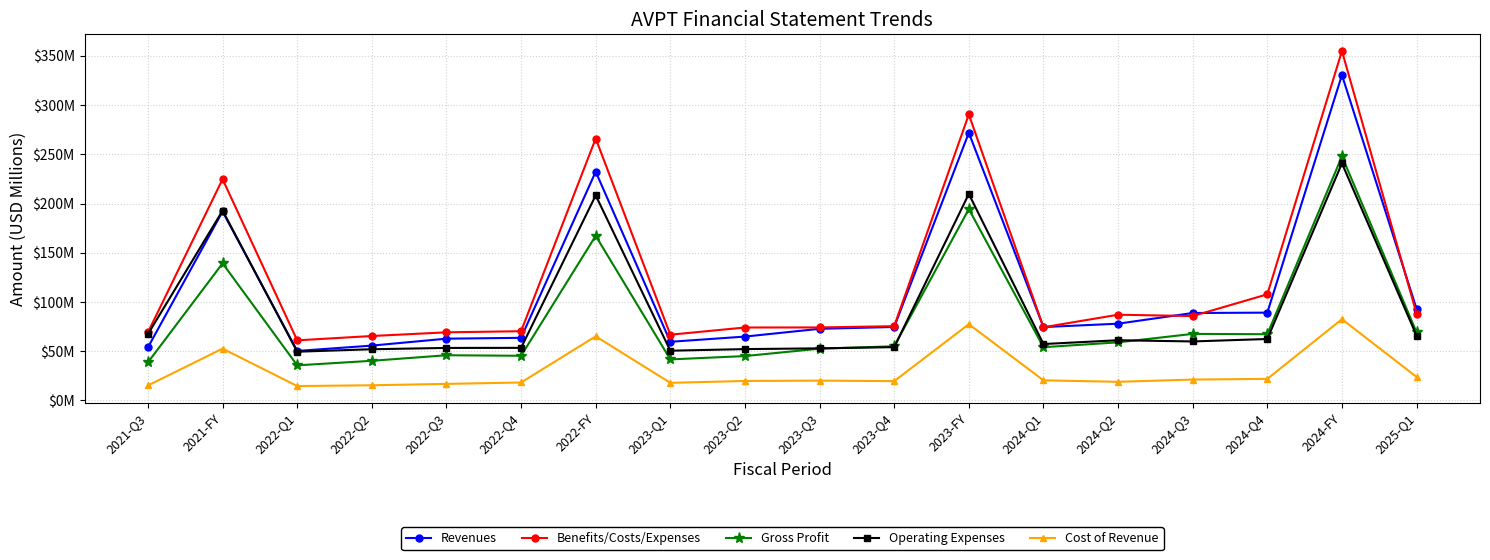

What are all the series names shown in the legend?

Revenues, Benefits/Costs/Expenses, Gross Profit, Operating Expenses, Cost of Revenue